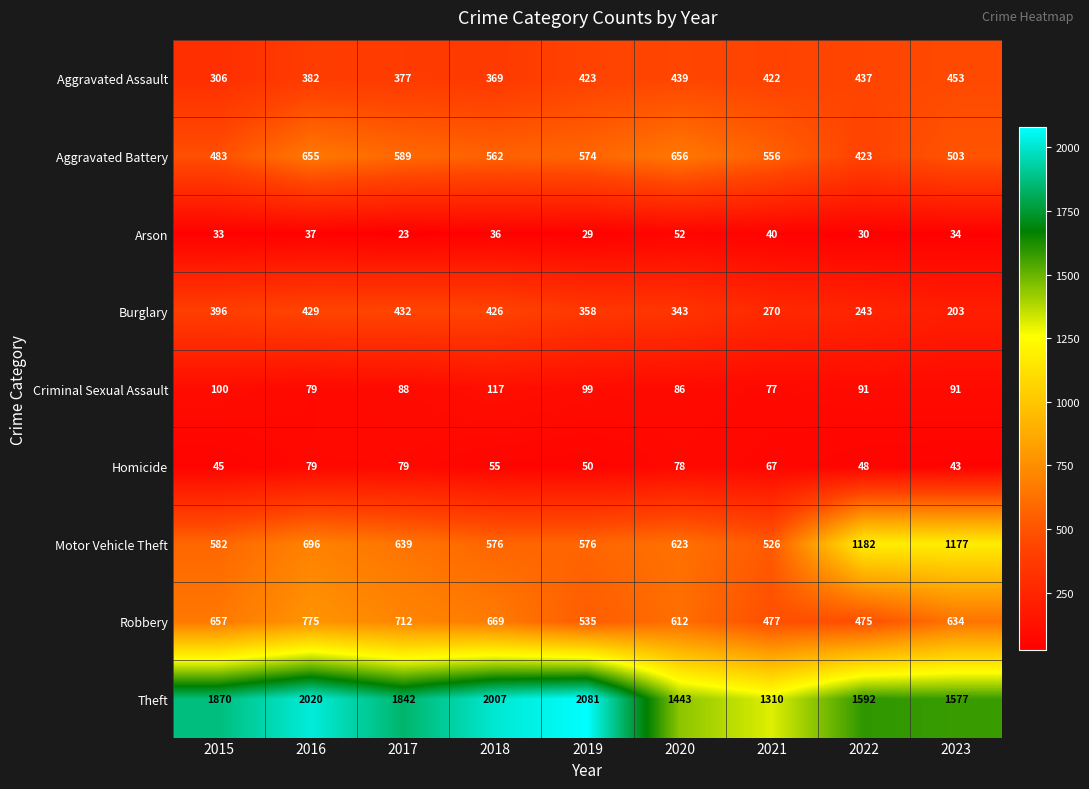

Is it true that Aggravated Assault equals 506 at 2016?

False